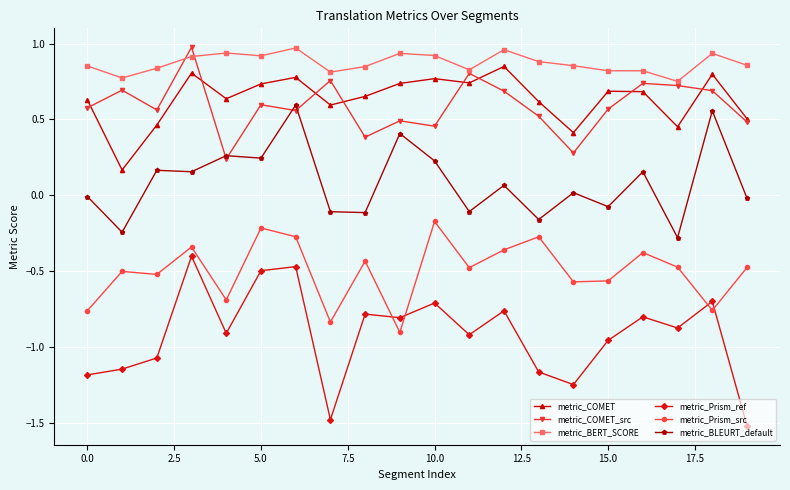

What is the smallest value displayed?

-1.5